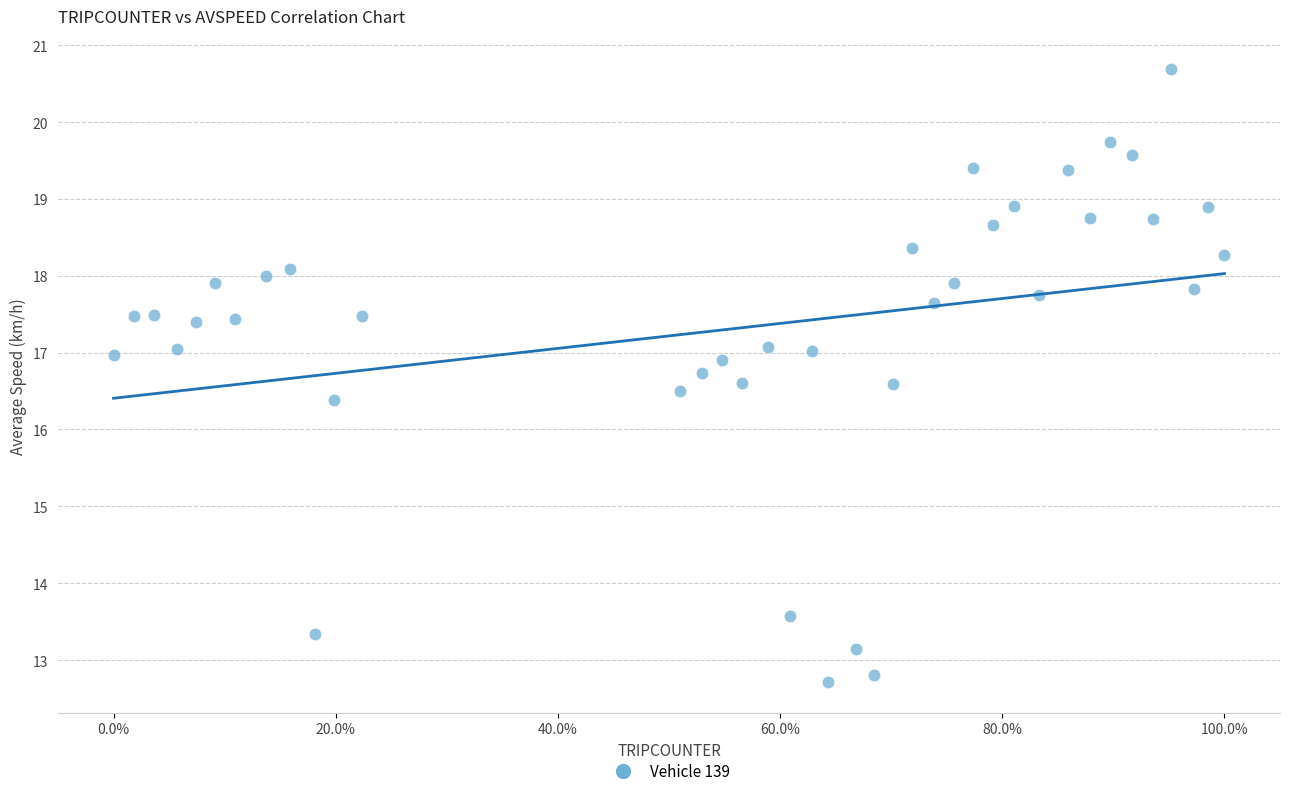

What is the range of X values (max minus min)?

1.0